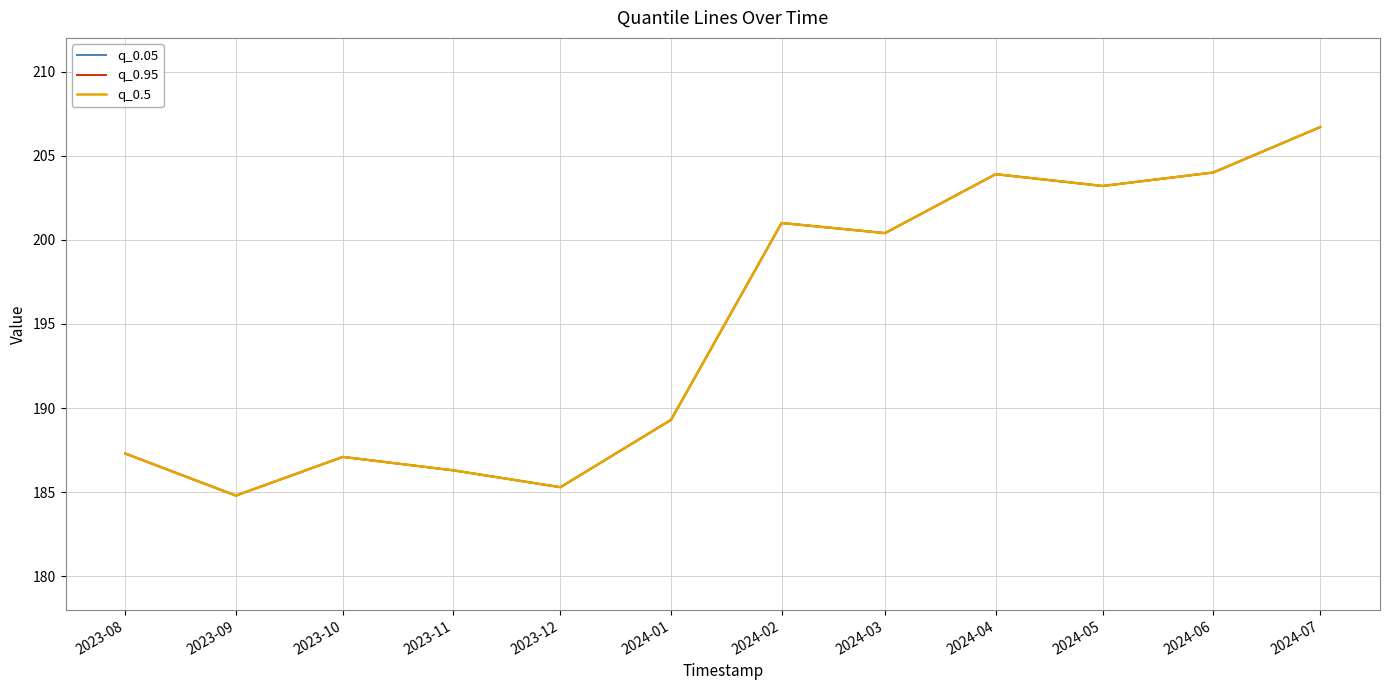

What is the label of the 12th point from the right?

2023-08